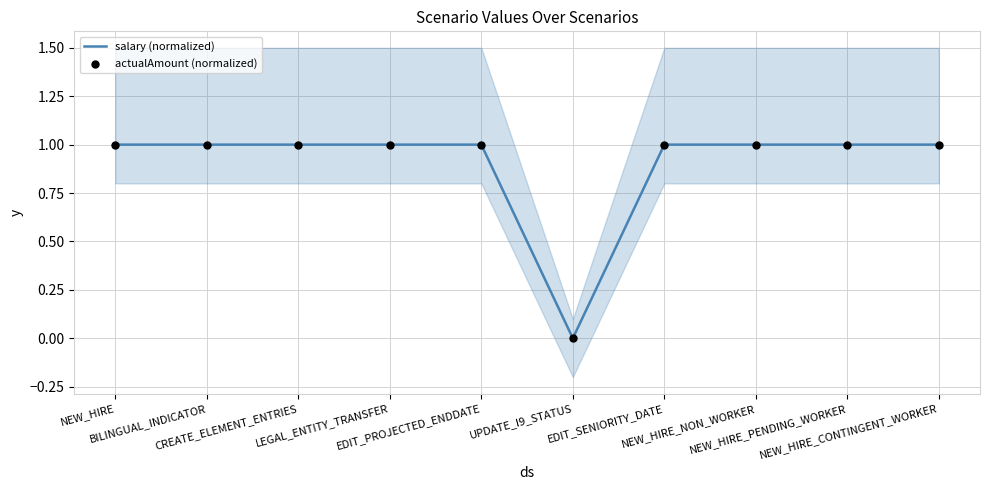

Which series reaches the maximum Y coordinate?

salary (normalized)